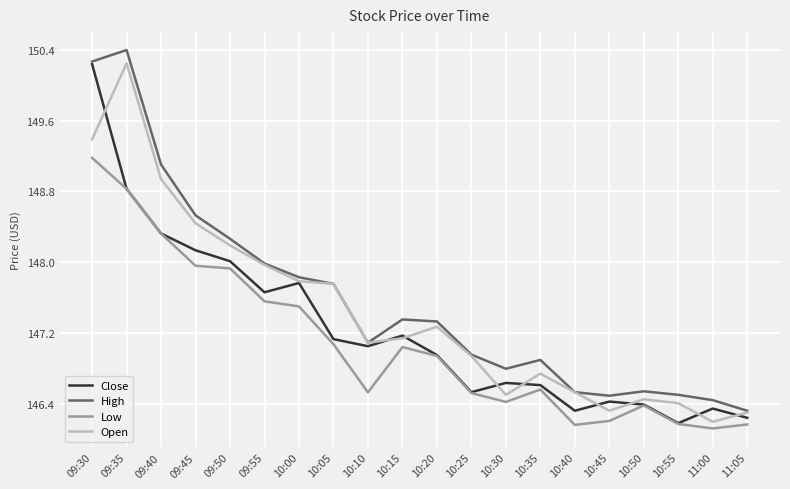

Is the value of High at 10:40 greater than the value of Close at 11:00?

Yes